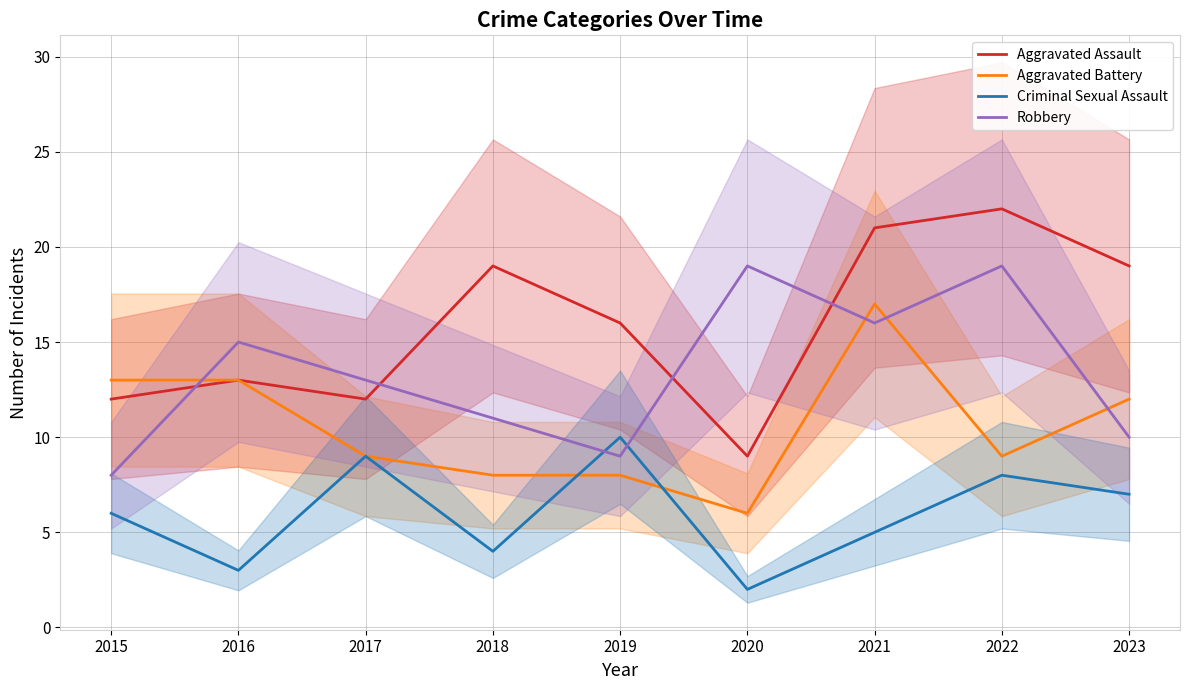

What is the difference between the Robbery values at 2018 and 2016?

4